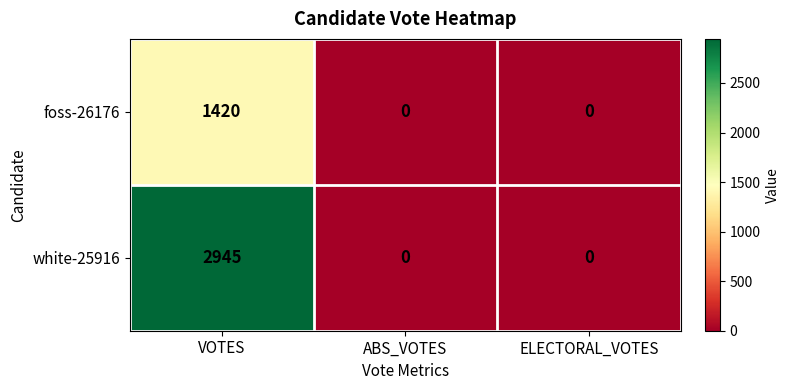

Which category has the highest value in the foss-26176 series?

VOTES